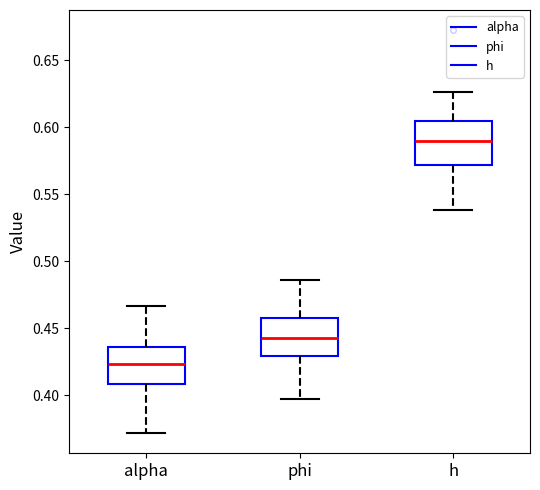

Where is the lower edge of the box for h on the y-axis? The values are not printed on the chart, so give them approximately, as read against the axis.

0.570